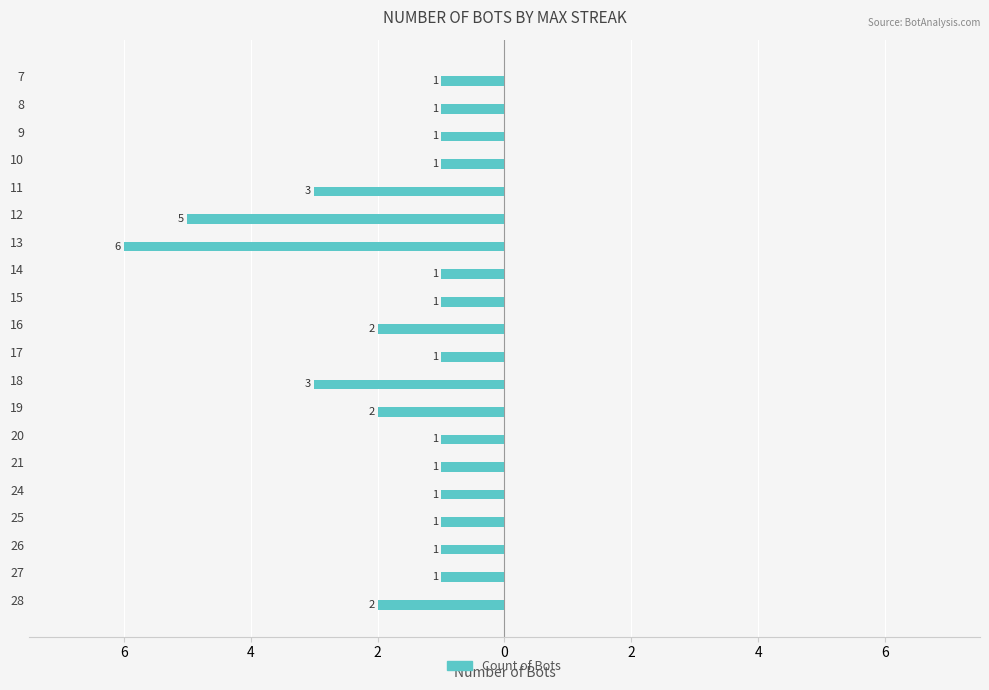

Are the bars horizontal?

Yes